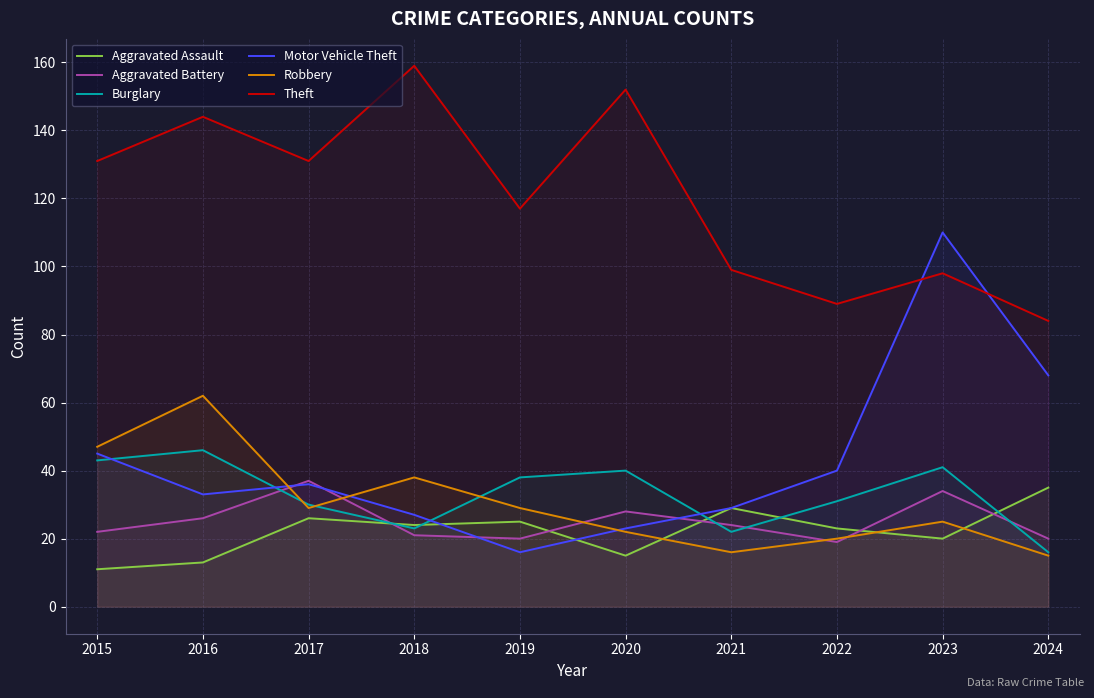

Reading left to right, what are all the values shown in this chart?

Aggravated Assault: 2015=11	2016=13	2017=26	2018=24	2019=25	2020=15	2021=29	2022=23	2023=20	2024=35
Aggravated Battery: 2015=22	2016=26	2017=37	2018=21	2019=20	2020=28	2021=24	2022=19	2023=34	2024=20
Burglary: 2015=43	2016=46	2017=30	2018=23	2019=38	2020=40	2021=22	2022=31	2023=41	2024=16
Motor Vehicle Theft: 2015=45	2016=33	2017=36	2018=27	2019=16	2020=23	2021=29	2022=40	2023=110	2024=68
Robbery: 2015=47	2016=62	2017=29	2018=38	2019=29	2020=22	2021=16	2022=20	2023=25	2024=15
Theft: 2015=131	2016=144	2017=131	2018=159	2019=117	2020=152	2021=99	2022=89	2023=98	2024=84